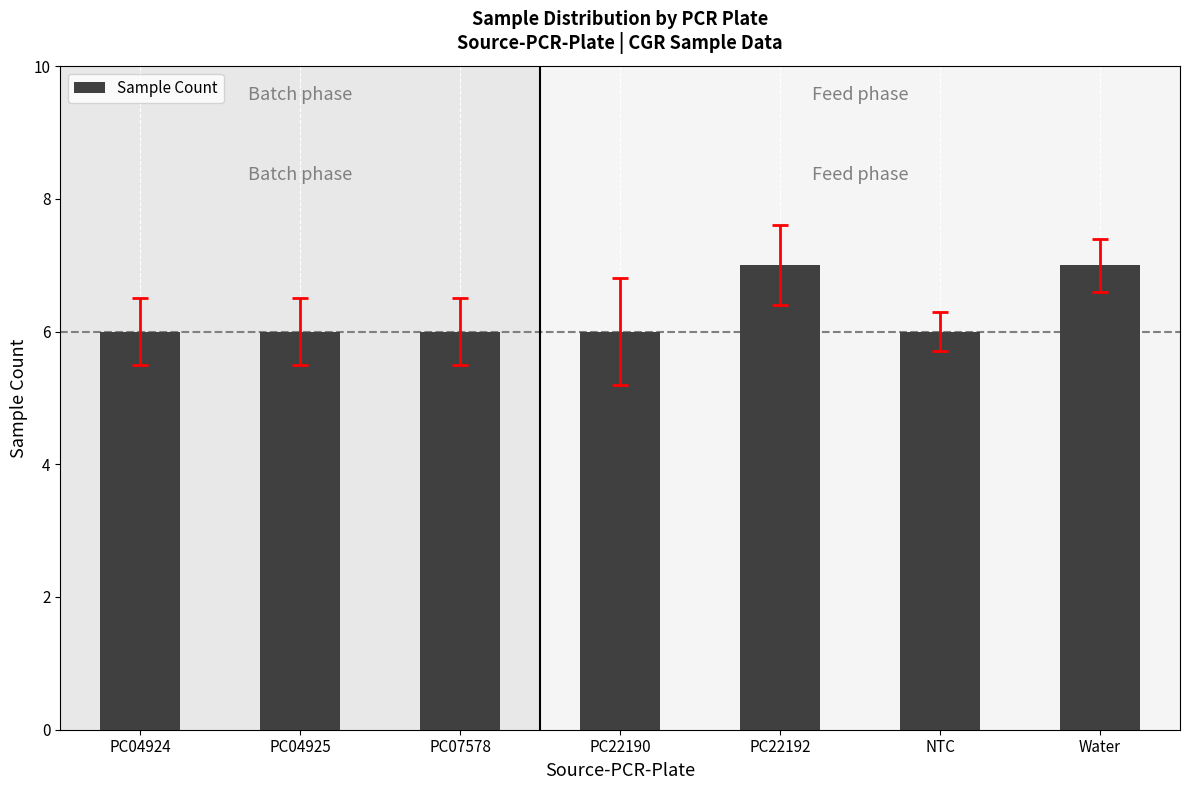

What is the difference between the maximum and minimum values?

1